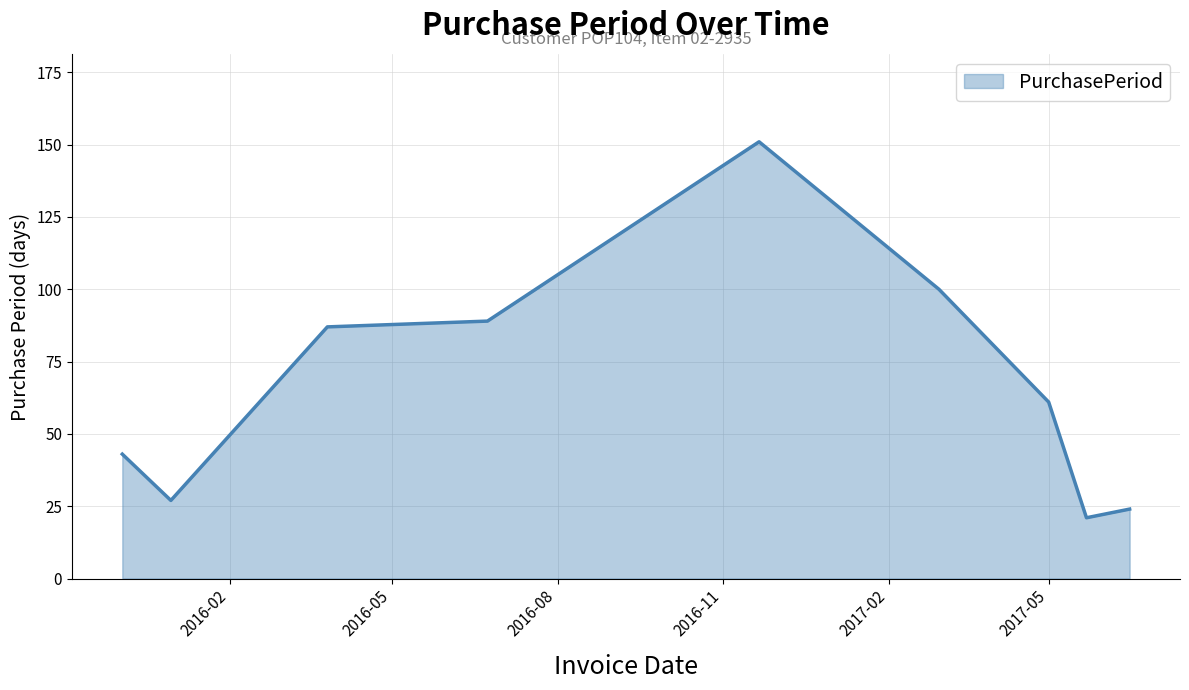

What is the minimum value shown in the chart?

21